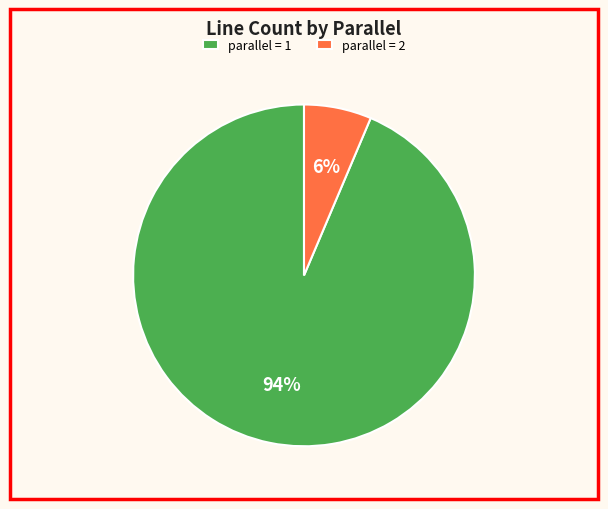

To the nearest percent, what is the average slice percentage?

50%